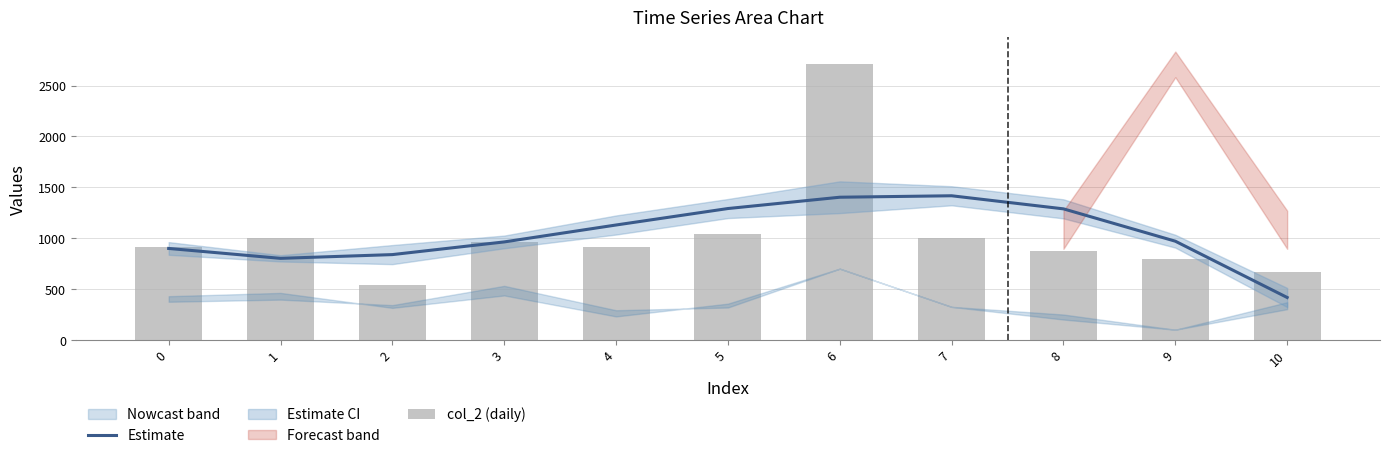

Where does the Estimate series first go above 970?

4